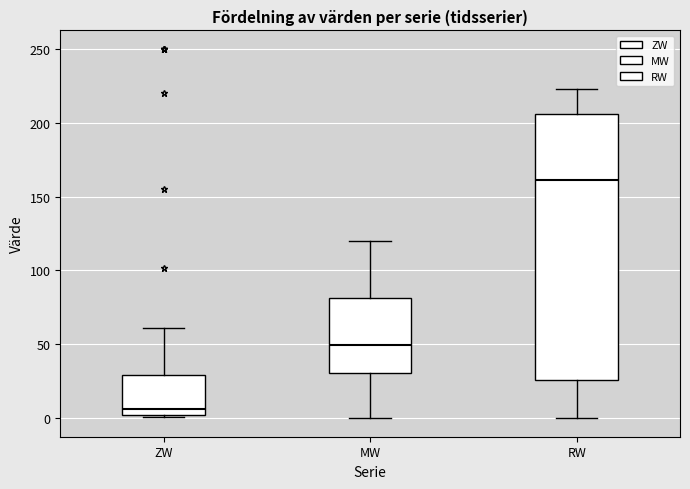

Reading left to right, read every box against the y-axis: the position of its median line, the range the box covers, and the ends of its whiskers. The values are not printed on the chart, so give them approximately, as read against the axis.

ZW: median 5, box 0 to 30, whiskers 0 to 60
MW: median 50, box 30 to 80, whiskers 0 to 120
RW: median 160, box 25 to 205, whiskers 0 to 225